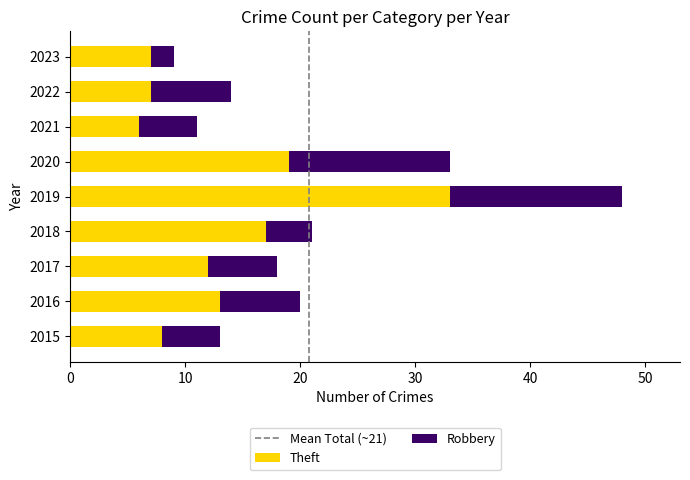

At which category is the sum across all series the highest?

2019